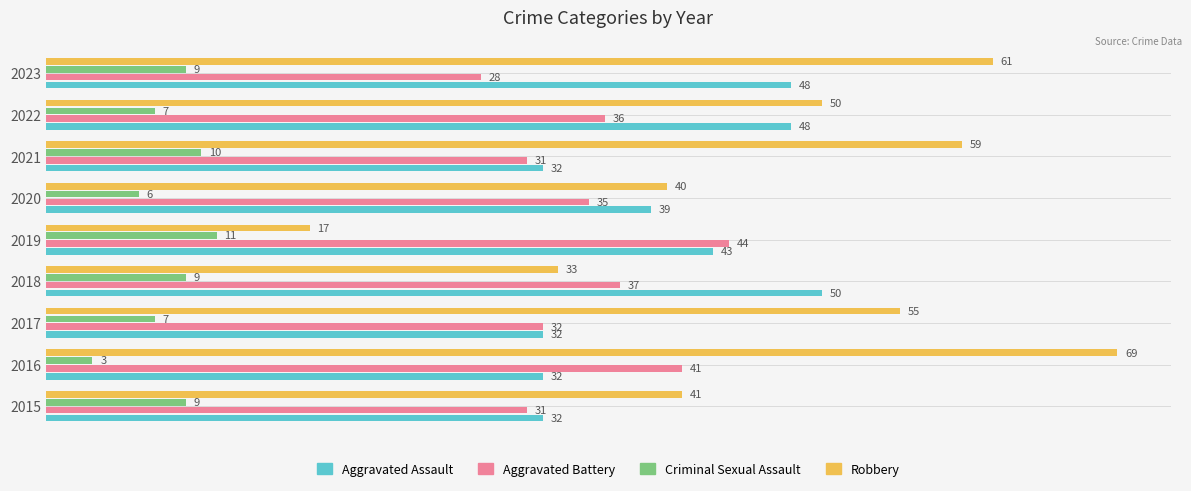

Which series has the widest spread of values?

Robbery